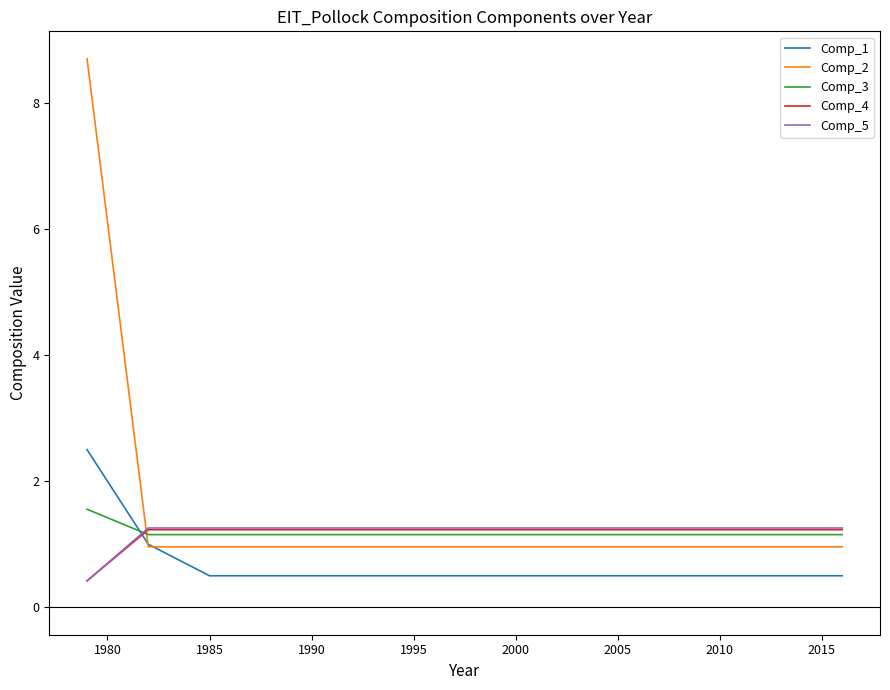

Is this an area chart (filled region under the line)?

No